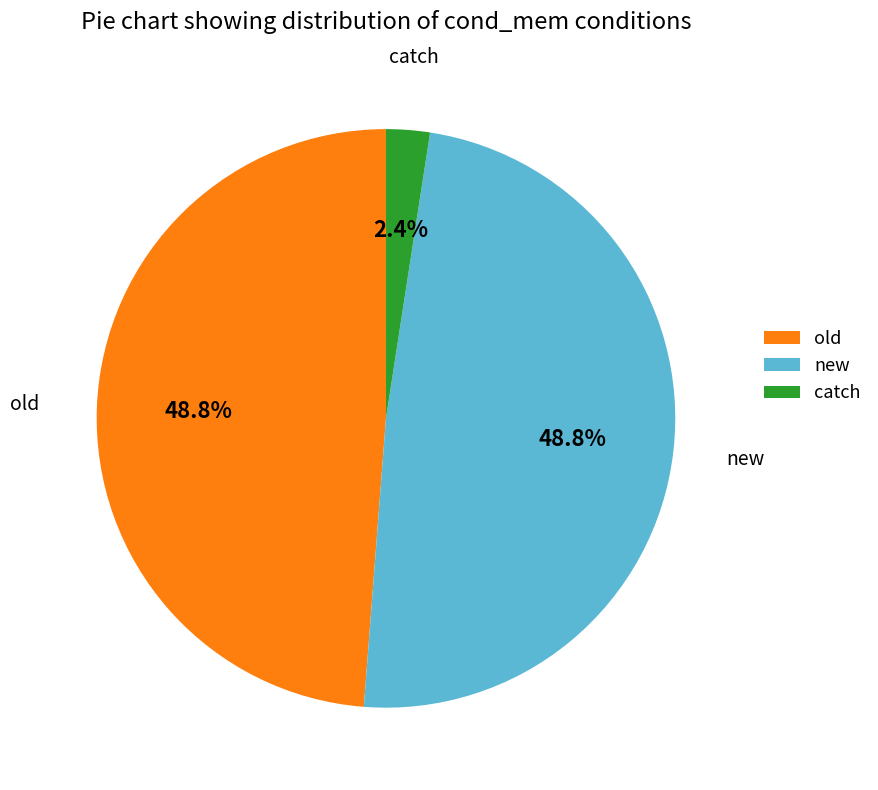

To the nearest percent, what percentage of the pie is old?

49%